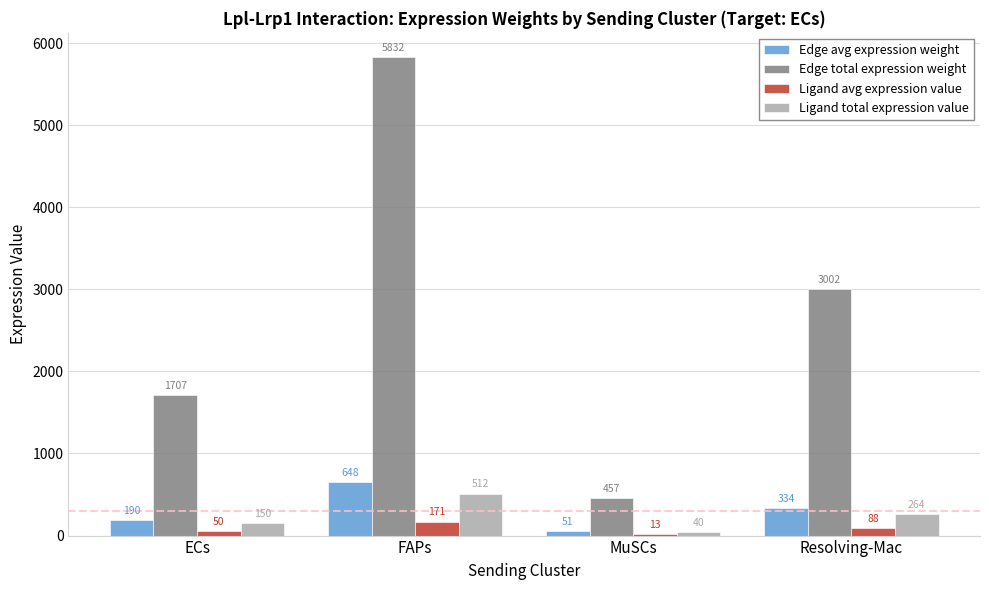

What is the maximum value shown in the chart?

5832.3